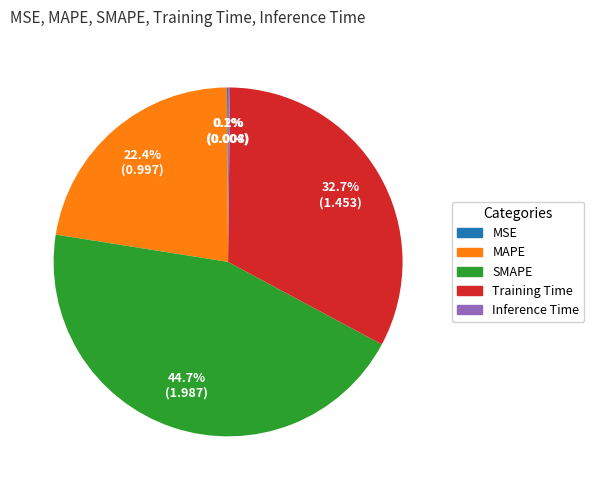

Between Training Time and SMAPE, which is larger?

SMAPE